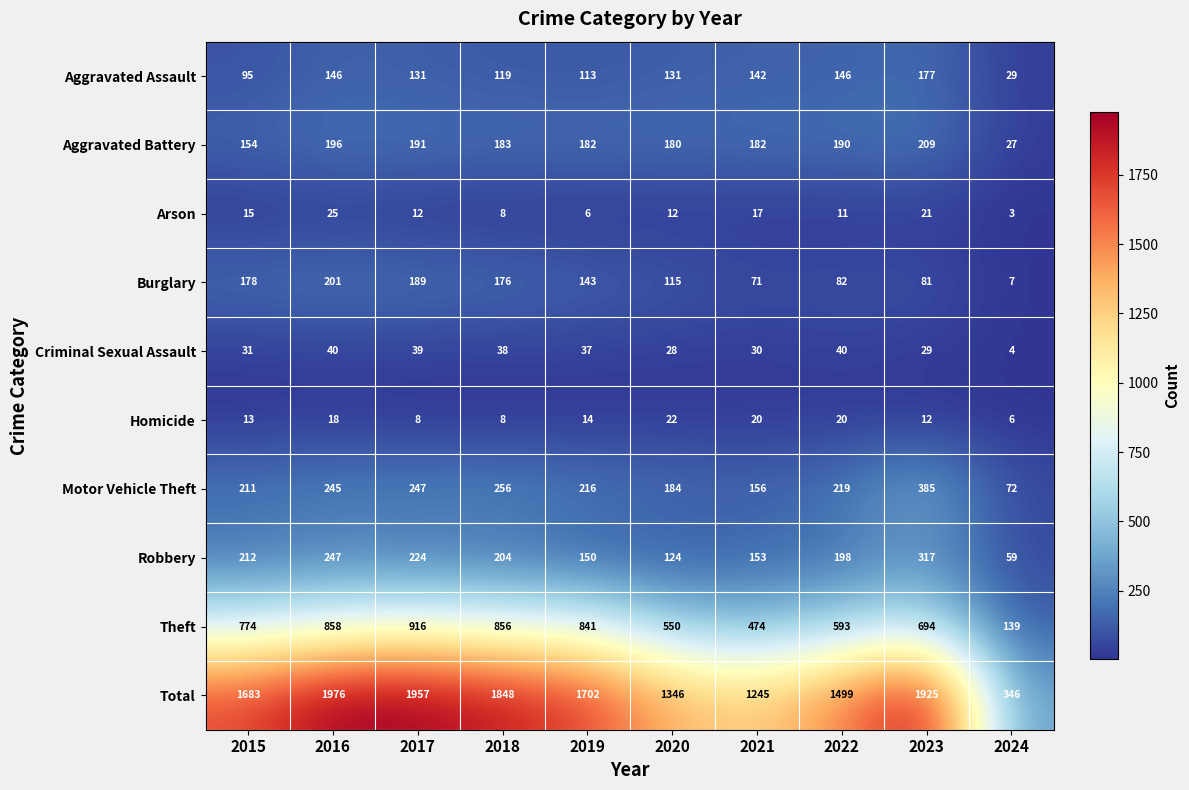

What is the sum of all Aggravated Battery values?

1694